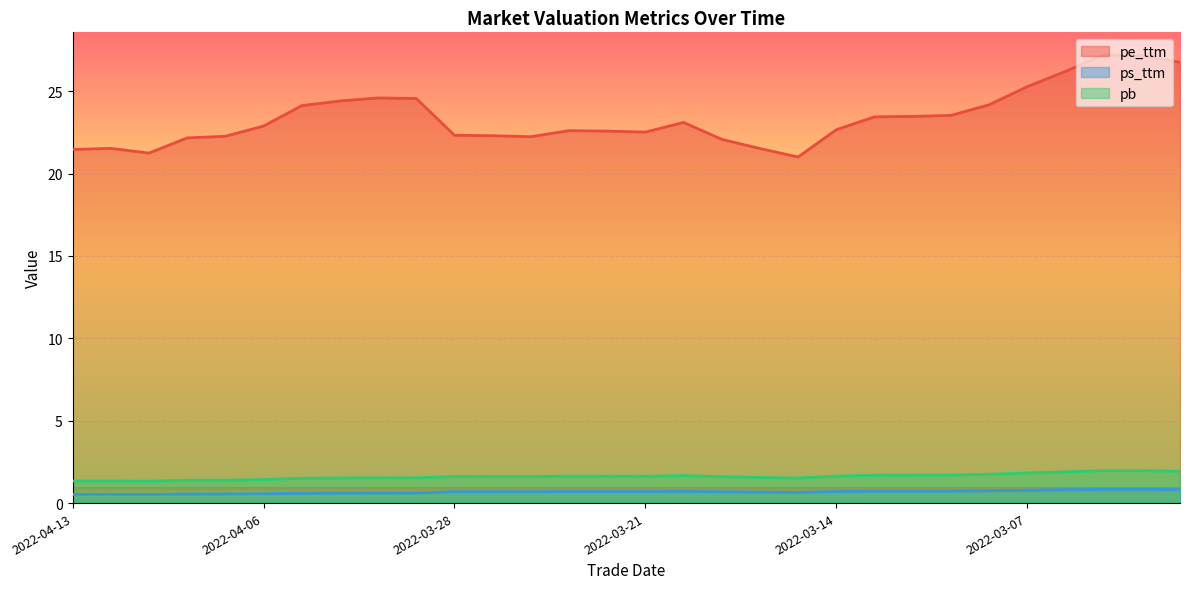

Reading left to right, what are all the values shown in this chart?

pe_ttm: 21.5	21.5	21.2	22.2	22.3	22.9	24.1	24.4	24.6	24.6	22.3	22.3	22.2	22.6	22.6	22.5	23.1	22.1	21.5	21.0	22.7	23.4	23.5	23.5	24.2	25.3	26.2	27.2	27.2	26.8
ps_ttm: 0.5	0.5	0.5	0.6	0.6	0.6	0.6	0.6	0.6	0.6	0.7	0.7	0.7	0.7	0.7	0.7	0.7	0.7	0.7	0.7	0.7	0.7	0.7	0.7	0.8	0.8	0.8	0.8	0.8	0.8
pb: 1.3	1.3	1.3	1.4	1.4	1.4	1.5	1.5	1.5	1.5	1.6	1.6	1.6	1.6	1.6	1.6	1.7	1.6	1.6	1.5	1.6	1.7	1.7	1.7	1.7	1.8	1.9	2.0	2.0	1.9